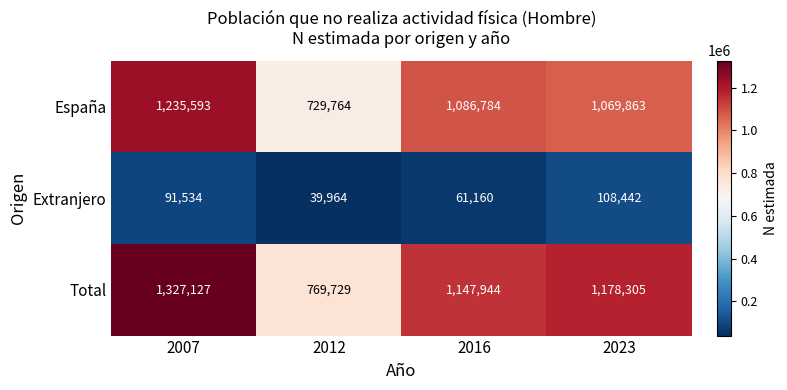

Where is Total nearest to the value 1048428?

2016